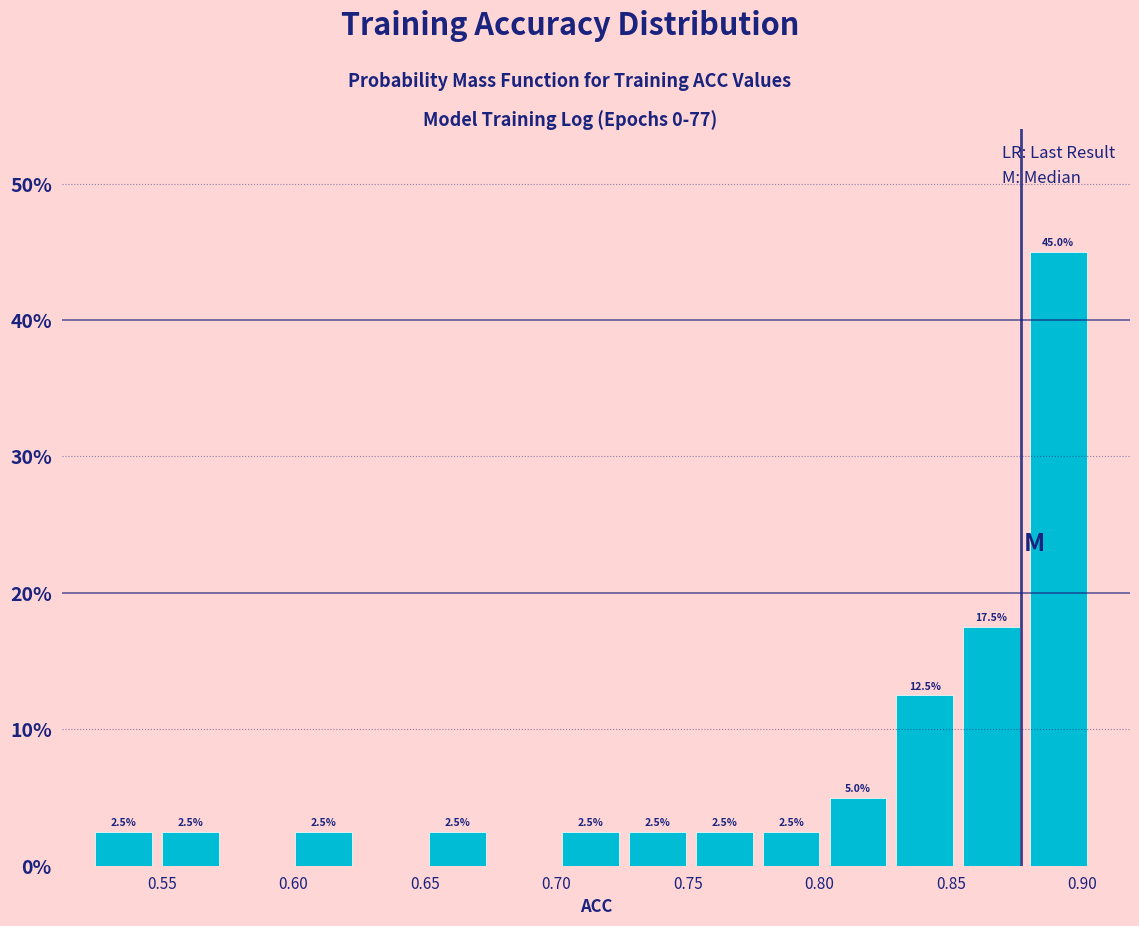

Which range on the x-axis has the tallest bar?

0.880 to 0.905